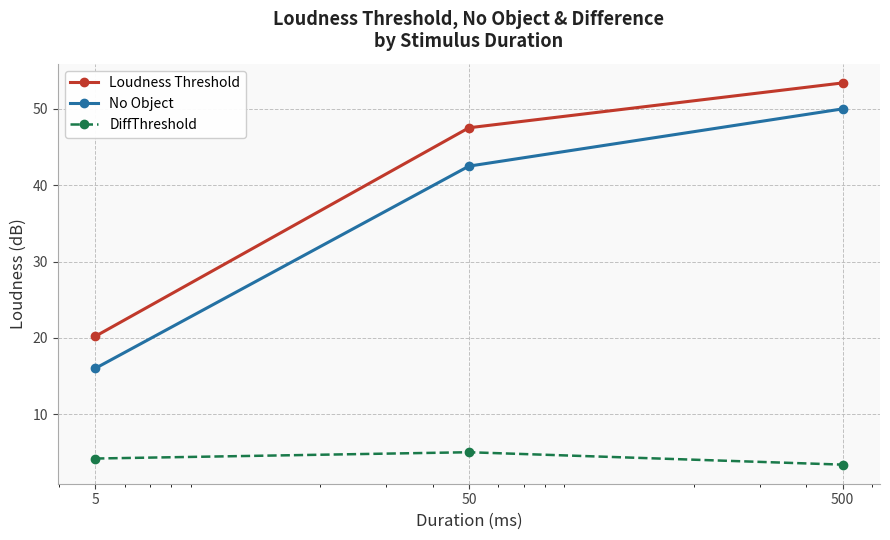

At how many categories does at least one series exceed 46?

2